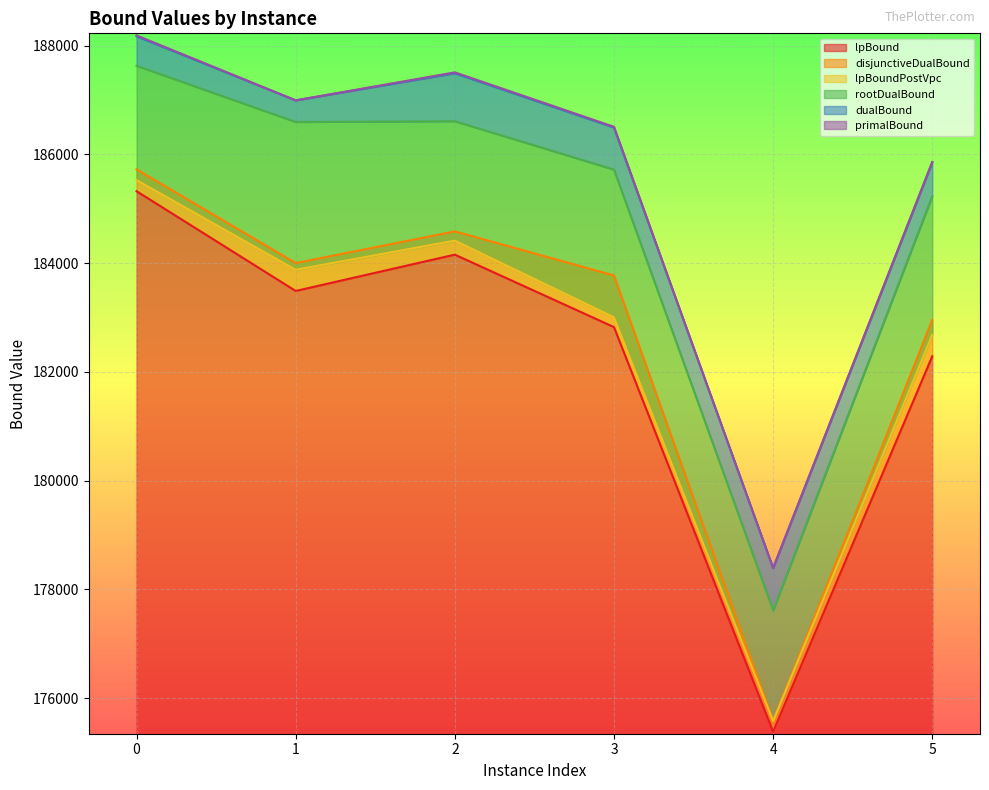

Between 1 and 2, which series saw the biggest shift?

lpBound